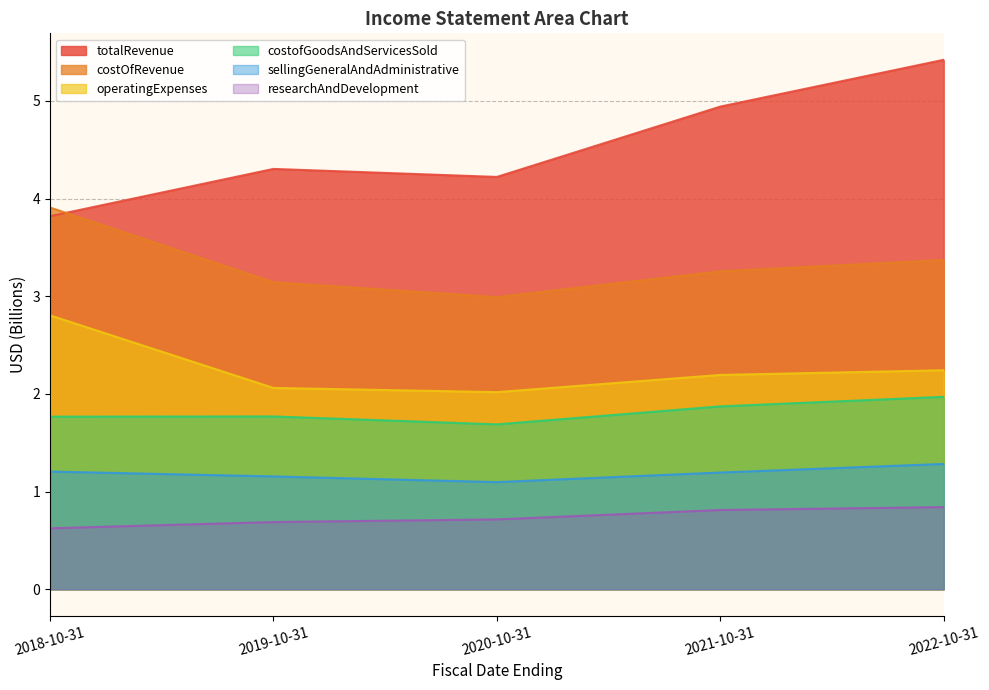

Which category has the highest value in the researchAndDevelopment series?

2022-10-31